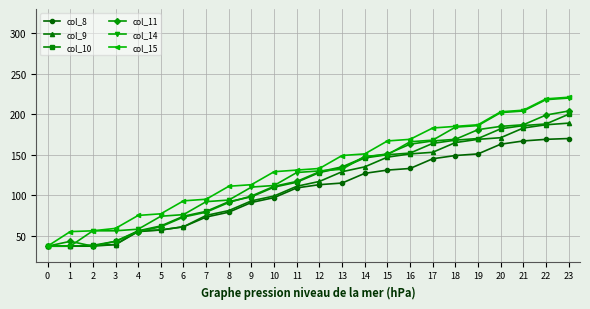

What is the highest value of the col_8 series?

170